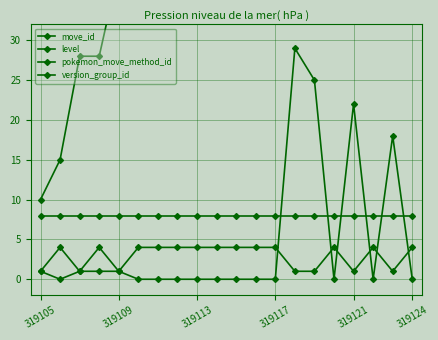

What is the sum of the pokemon_move_method_id values at 7 and 19?

8